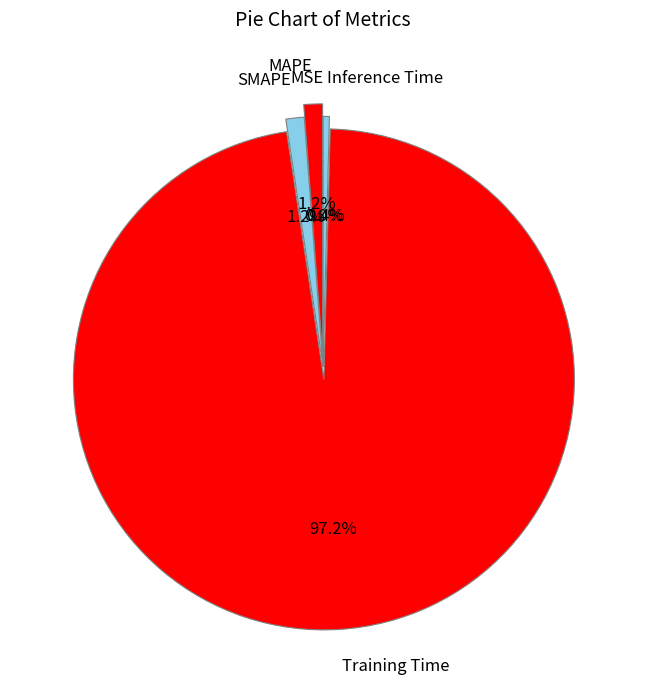

Which slice represents more than half of the pie?

Training Time